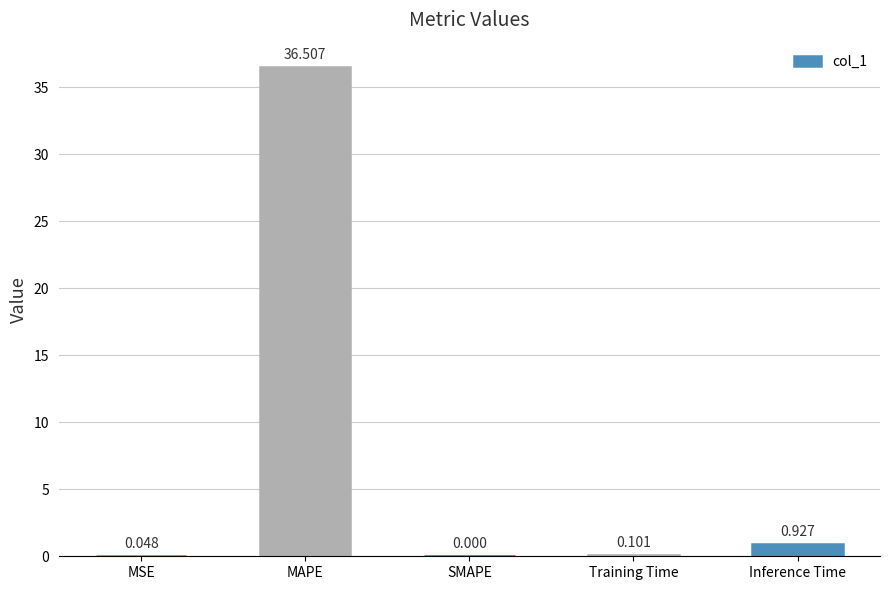

What is the change in value from MAPE to Inference Time?

-35.6